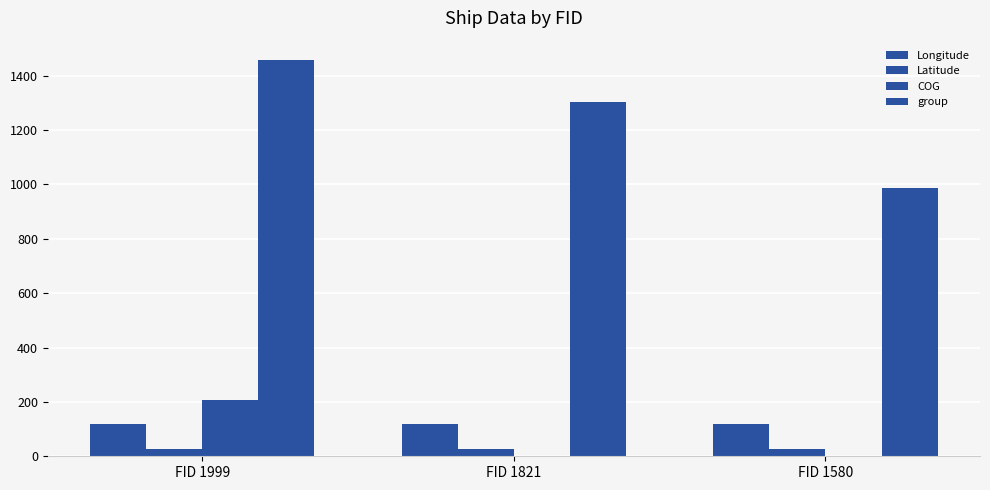

How many data points does each series have?

3